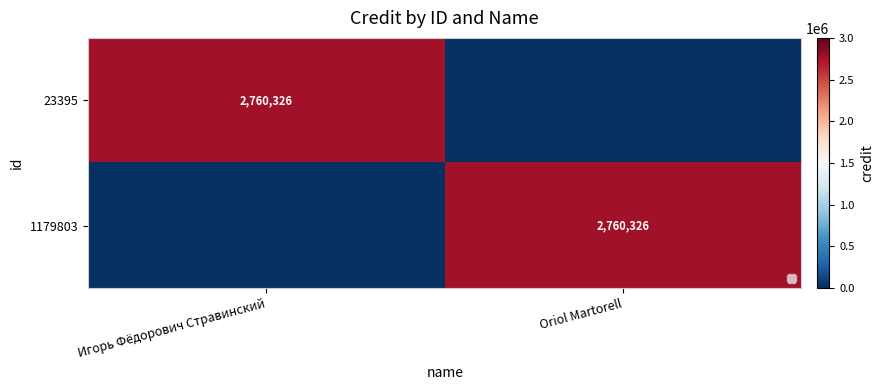

What is the sum of all 1179803 values?

2760326